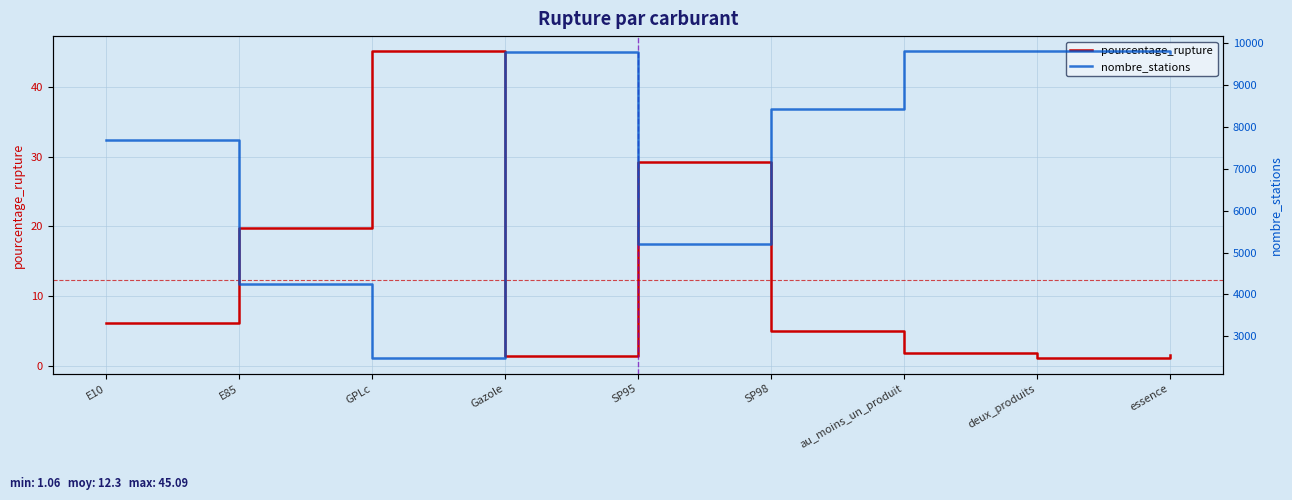

What is the label of the 4th point from the left?

Gazole